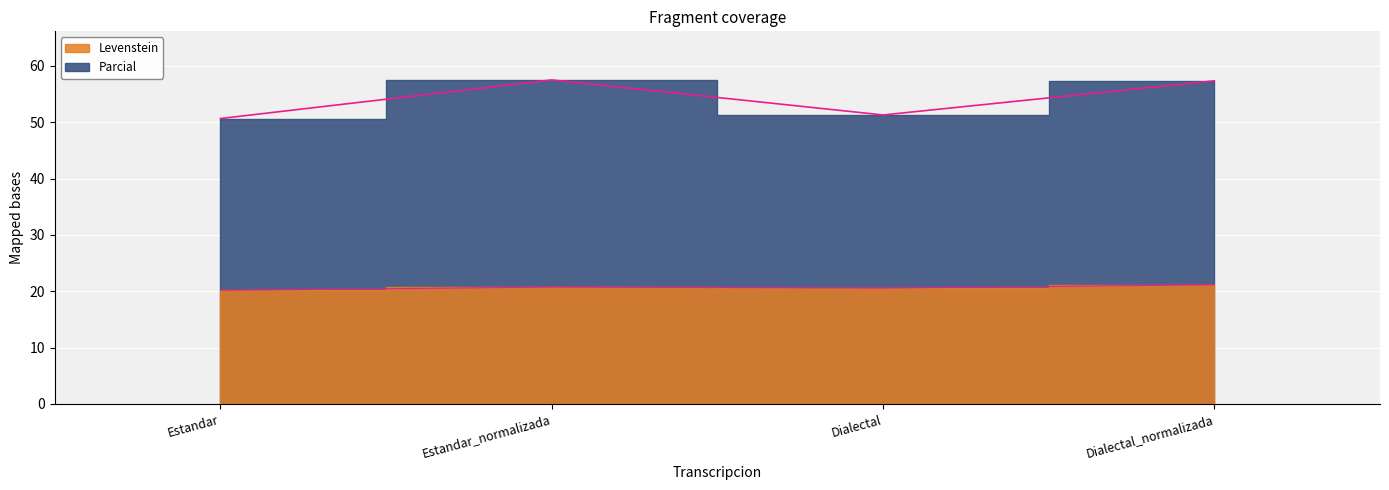

What is the greatest value displayed?

57.5